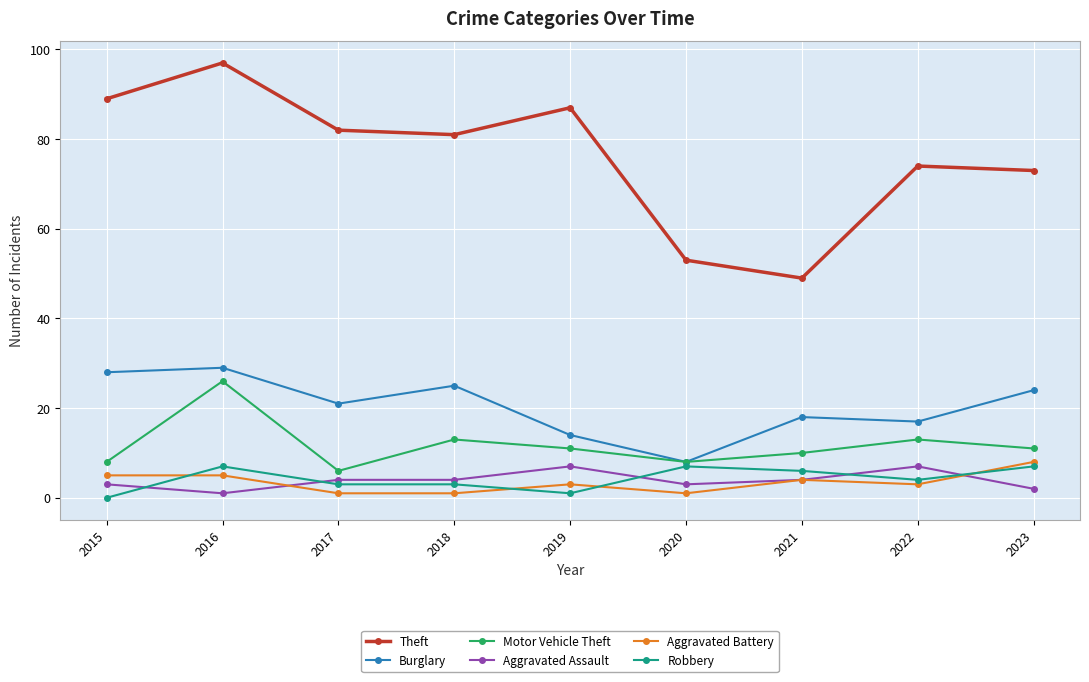

What is the maximum value for Robbery?

7